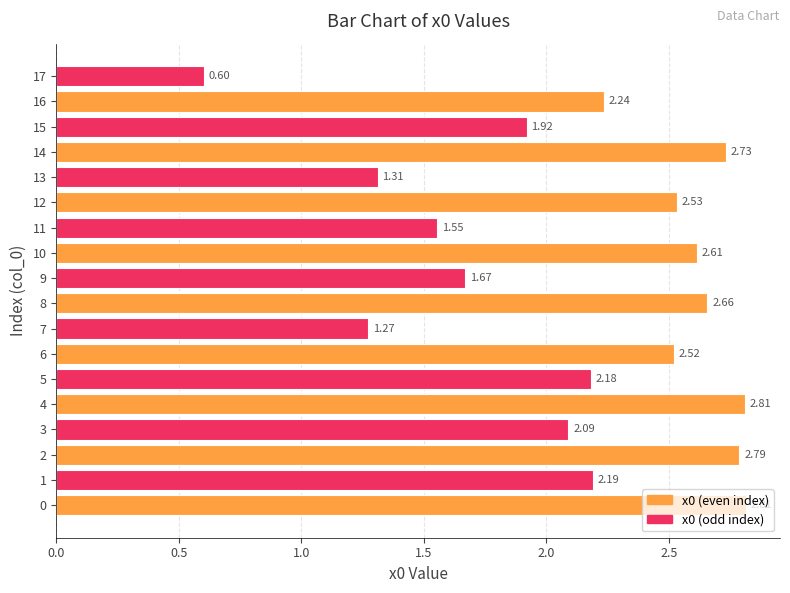

Are the bars grouped side by side (vs. stacked)?

No